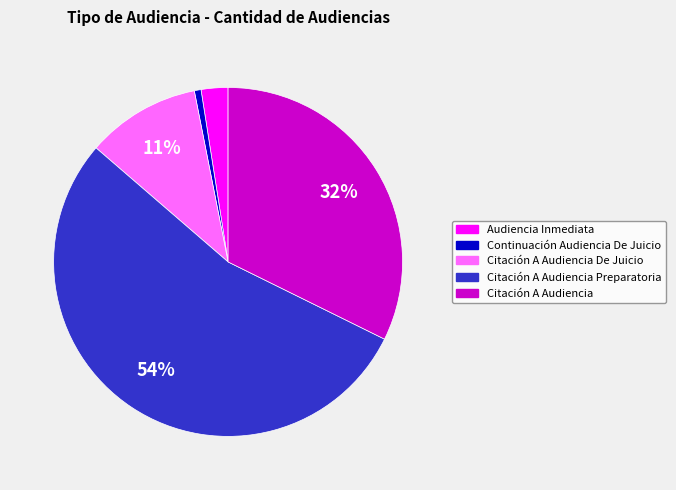

What is the majority slice?

Citación A Audiencia Preparatoria